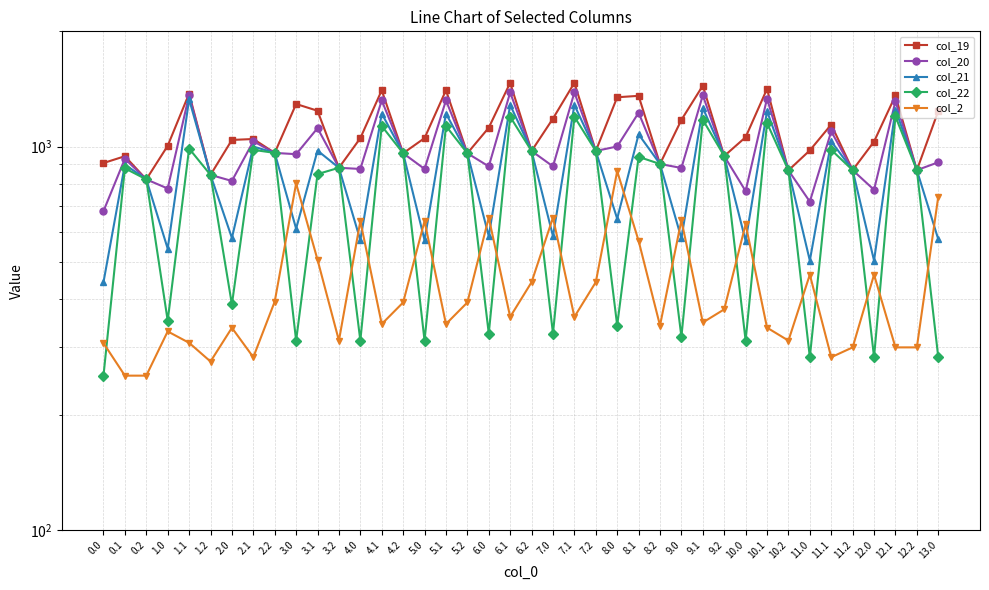

Is this an area chart (filled region under the line)?

No